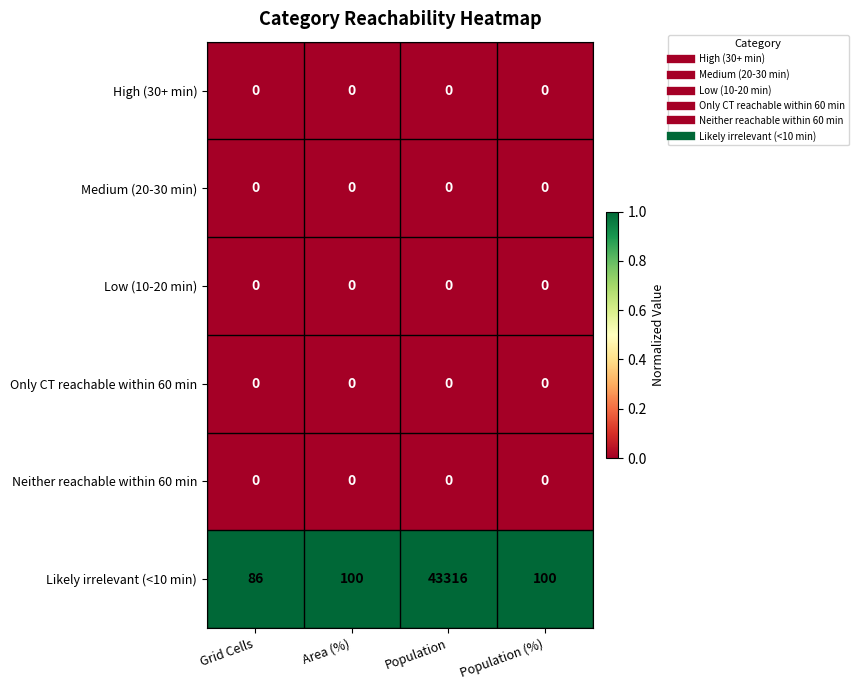

How many categories are shown in the chart?

4